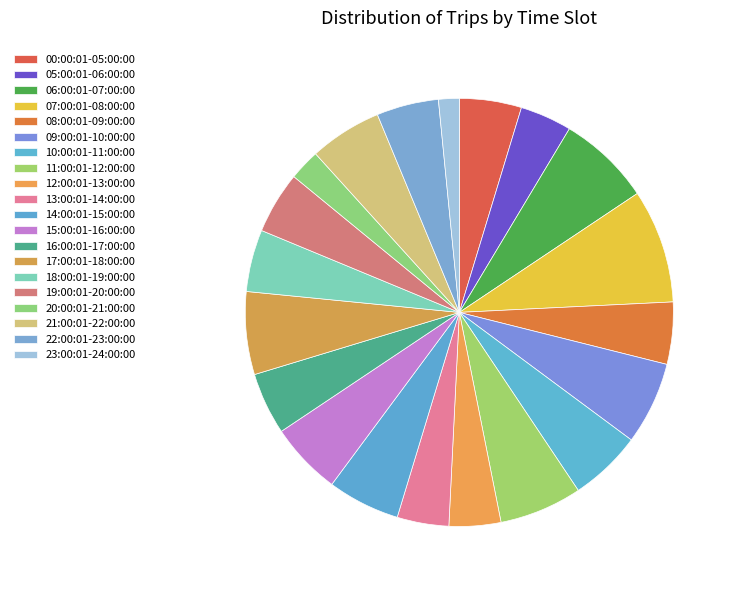

True or false: 06:00:01-07:00:00 accounts for 16% of the total.

False